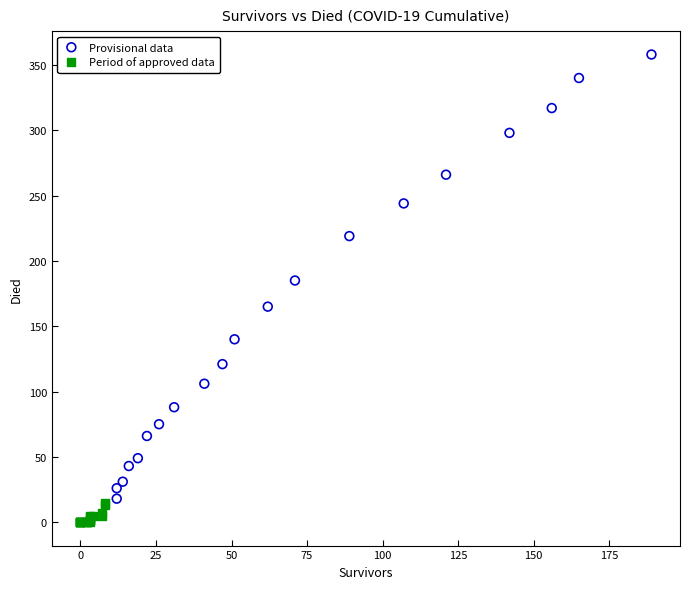

Which series has the largest Y range (max minus min)?

Provisional data